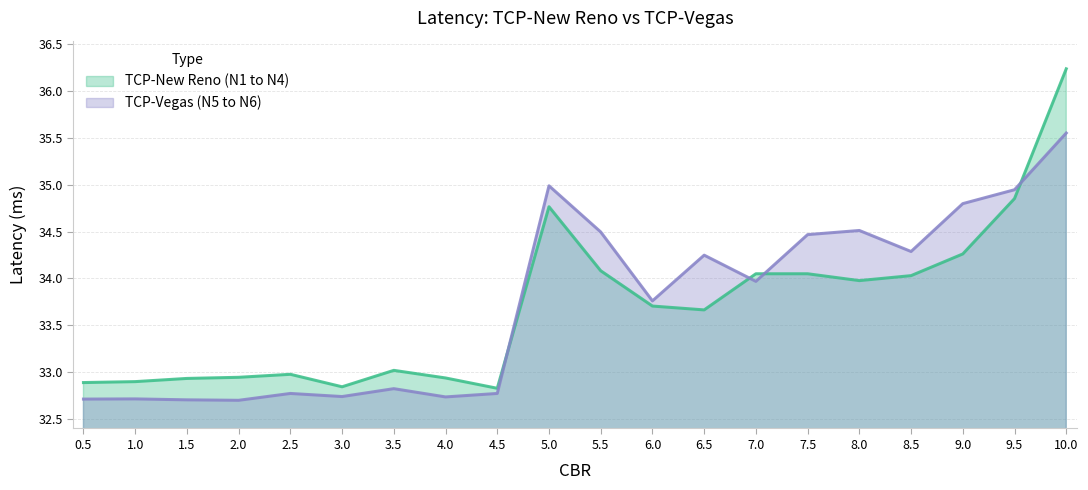

The TCP-Vegas (N5 to N6) series shows 32.7 at 0.5. True or false?

True